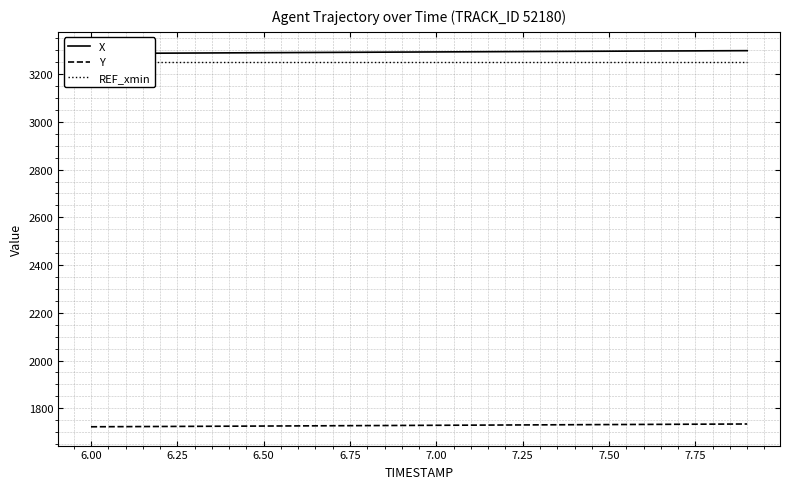

At how many categories does at least one series exceed 3235?

20